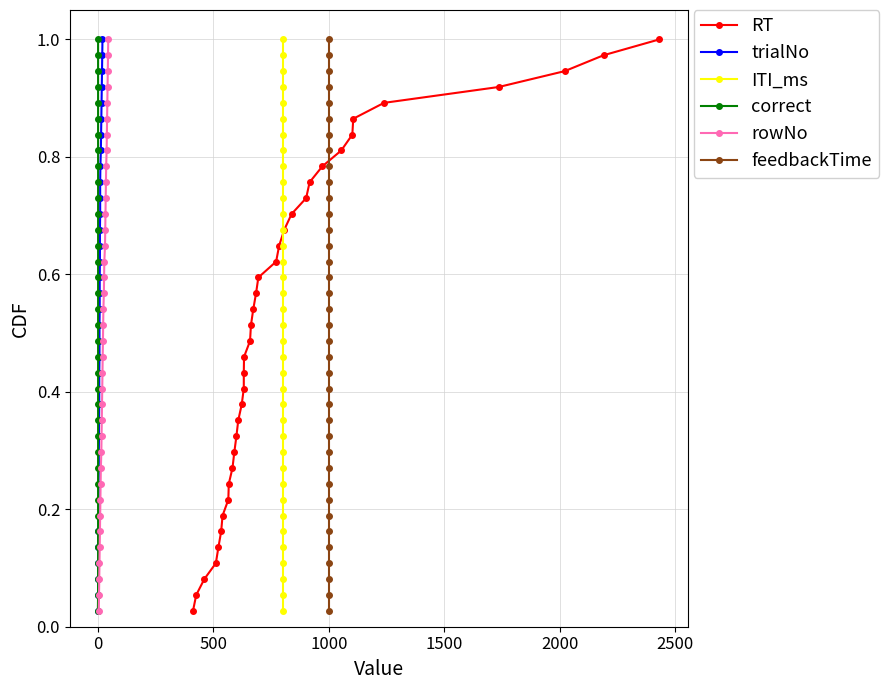

Reading left to right, extract all data points from this chart.

RT: 0.0	0.1	0.1	0.1	0.1	0.2	0.2	0.2	0.2	0.3	0.3	0.3	0.4	0.4	0.4	0.4	0.5	0.5	0.5	0.5	0.6	0.6	0.6	0.6	0.7	0.7	0.7	0.8	0.8	0.8	0.8	0.9	0.9	0.9	0.9	1.0	1.0
trialNo: 0.0	0.1	0.1	0.1	0.1	0.2	0.2	0.2	0.2	0.3	0.3	0.3	0.4	0.4	0.4	0.4	0.5	0.5	0.5	0.5	0.6	0.6	0.6	0.6	0.7	0.7	0.7	0.8	0.8	0.8	0.8	0.9	0.9	0.9	0.9	1.0	1.0
ITI_ms: 0.0	0.1	0.1	0.1	0.1	0.2	0.2	0.2	0.2	0.3	0.3	0.3	0.4	0.4	0.4	0.4	0.5	0.5	0.5	0.5	0.6	0.6	0.6	0.6	0.7	0.7	0.7	0.8	0.8	0.8	0.8	0.9	0.9	0.9	0.9	1.0	1.0
correct: 0.0	0.1	0.1	0.1	0.1	0.2	0.2	0.2	0.2	0.3	0.3	0.3	0.4	0.4	0.4	0.4	0.5	0.5	0.5	0.5	0.6	0.6	0.6	0.6	0.7	0.7	0.7	0.8	0.8	0.8	0.8	0.9	0.9	0.9	0.9	1.0	1.0
rowNo: 0.0	0.1	0.1	0.1	0.1	0.2	0.2	0.2	0.2	0.3	0.3	0.3	0.4	0.4	0.4	0.4	0.5	0.5	0.5	0.5	0.6	0.6	0.6	0.6	0.7	0.7	0.7	0.8	0.8	0.8	0.8	0.9	0.9	0.9	0.9	1.0	1.0
feedbackTime: 0.0	0.1	0.1	0.1	0.1	0.2	0.2	0.2	0.2	0.3	0.3	0.3	0.4	0.4	0.4	0.4	0.5	0.5	0.5	0.5	0.6	0.6	0.6	0.6	0.7	0.7	0.7	0.8	0.8	0.8	0.8	0.9	0.9	0.9	0.9	1.0	1.0